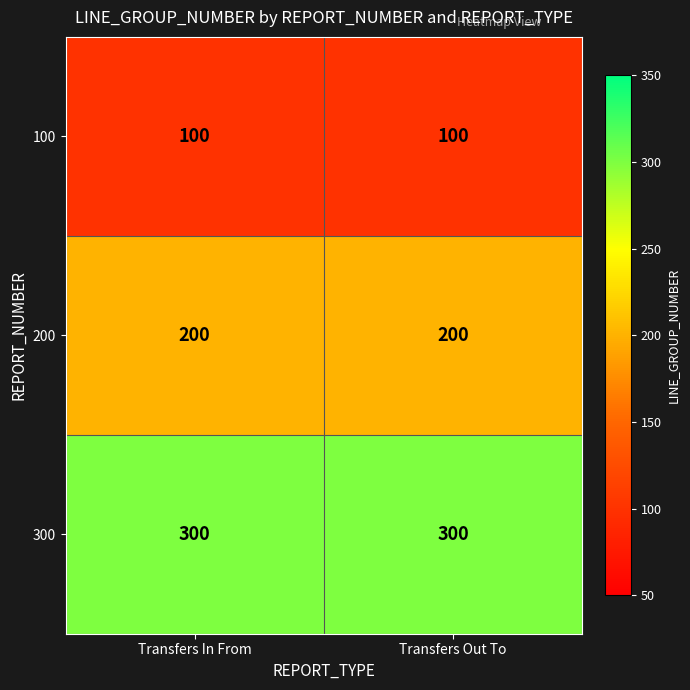

What is the spread (max minus min) of values at Transfers Out To?

200